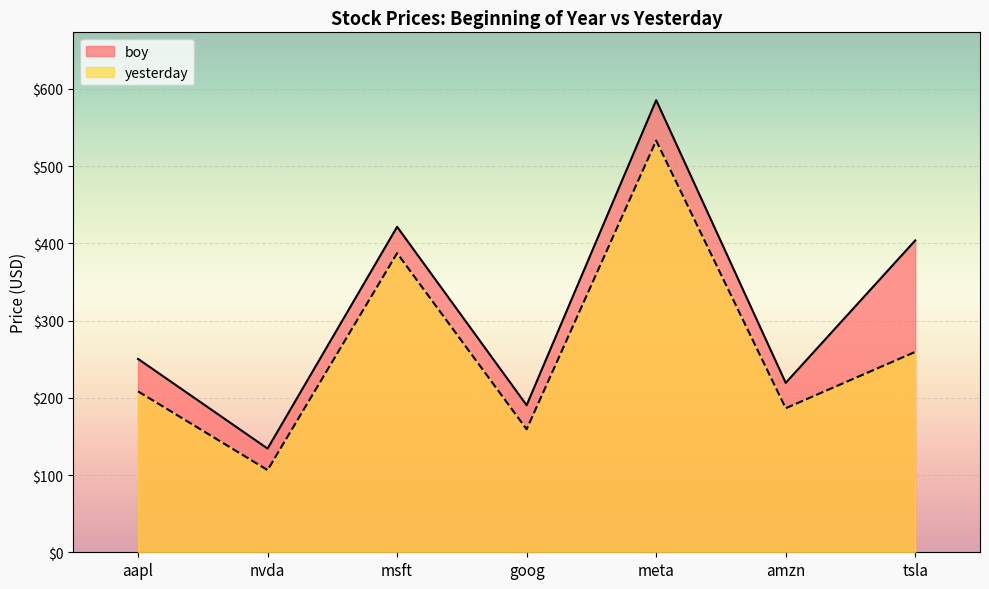

What is the greatest value displayed?

585.5